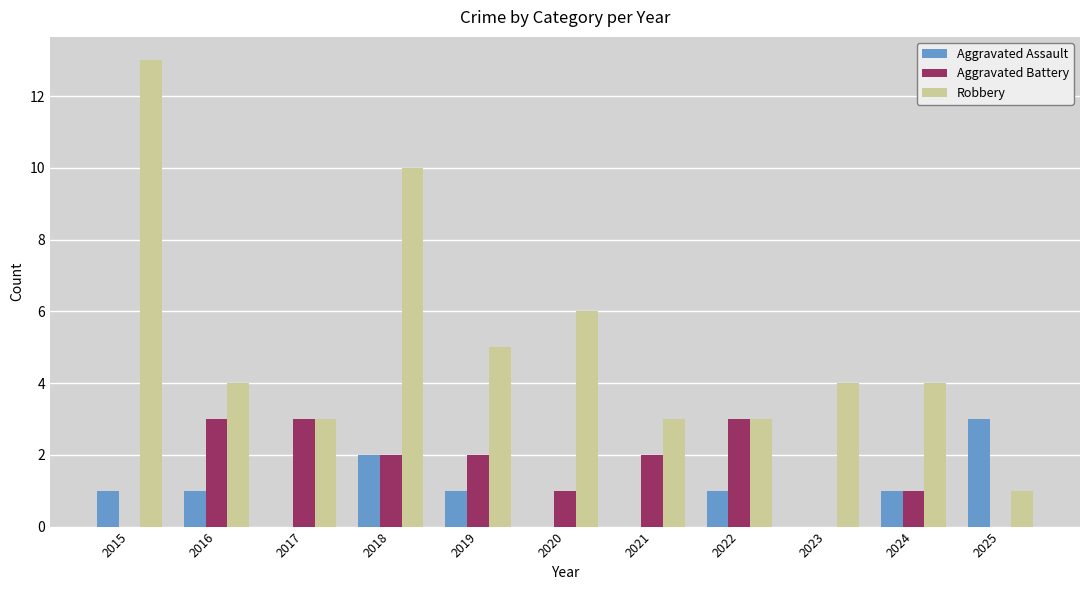

What is the greatest value displayed?

13